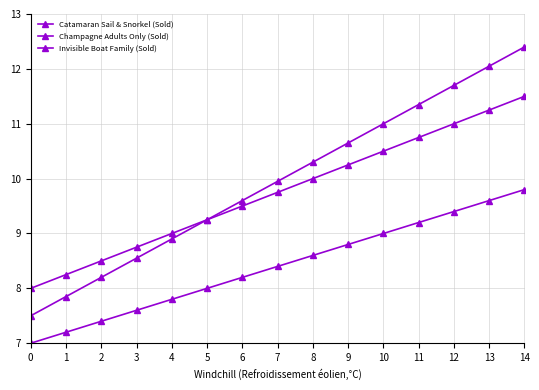

What is the total value across all series at 0?

22.5